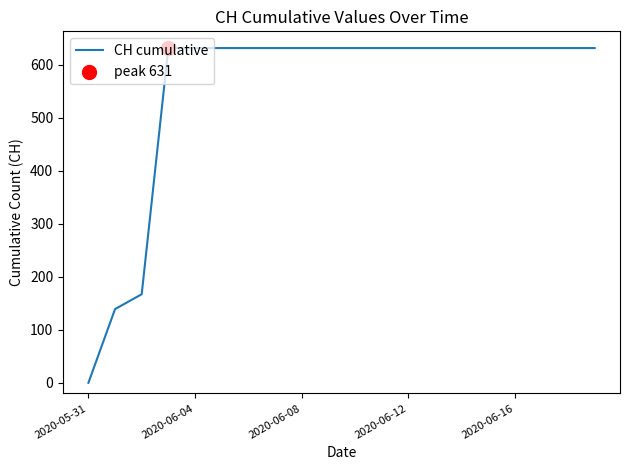

What is the difference between the maximum and minimum values?

631